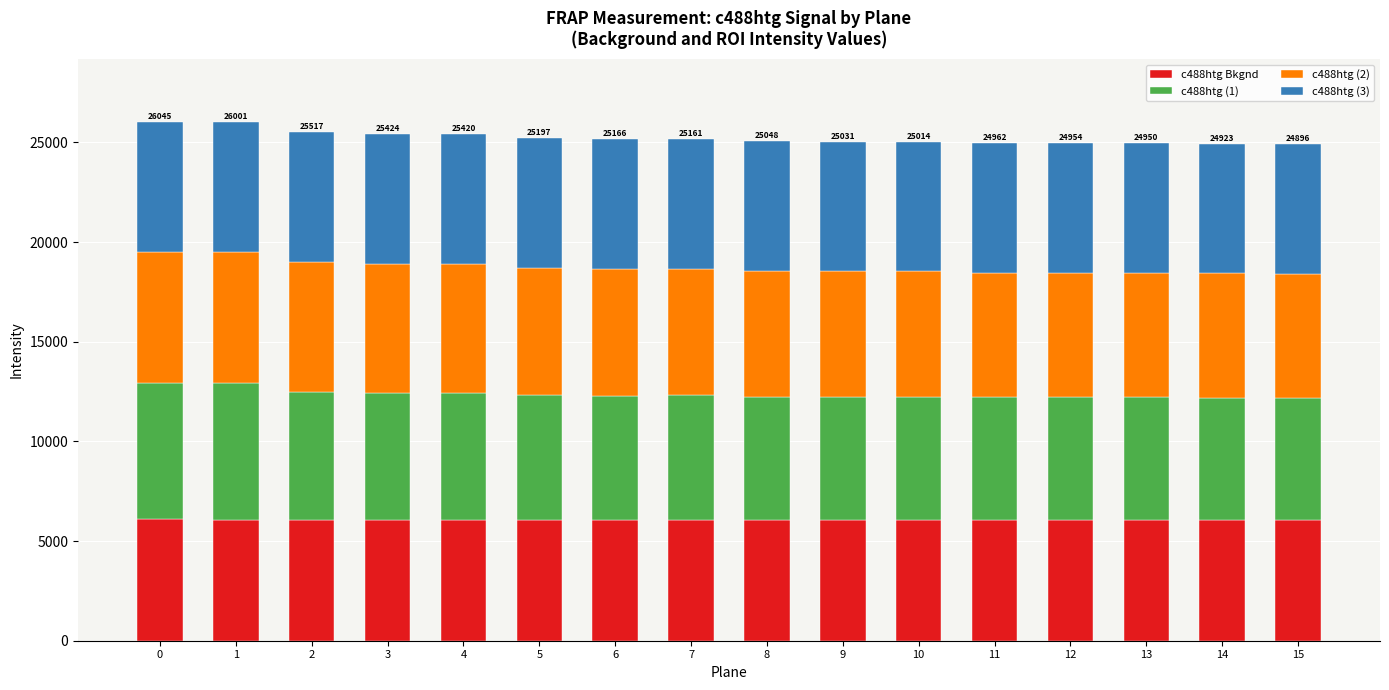

What is the sum of all c488htg Bkgnd values?

97163.8